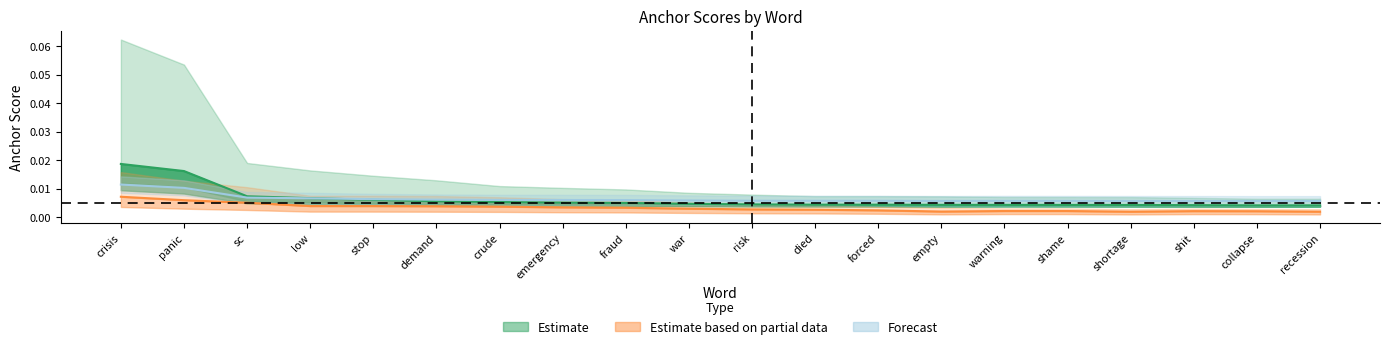

At which category does the chart reach its peak across all series?

crisis